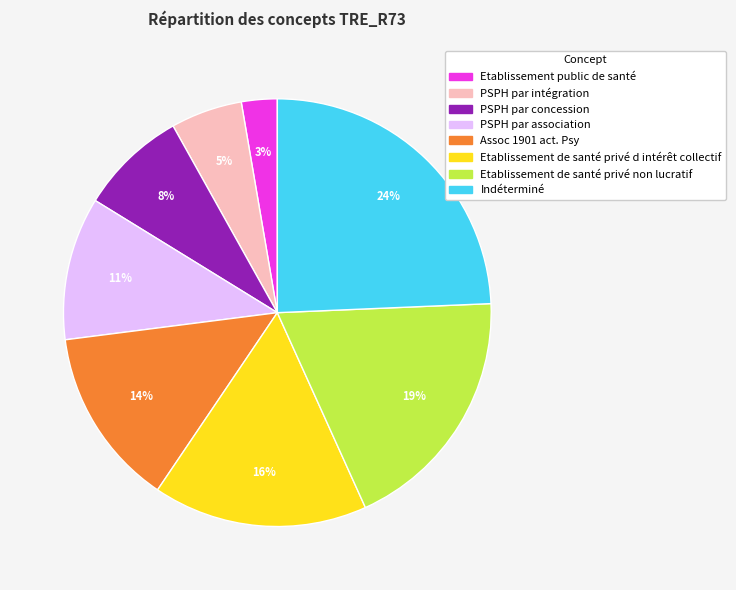

Is there a majority slice in this chart?

No